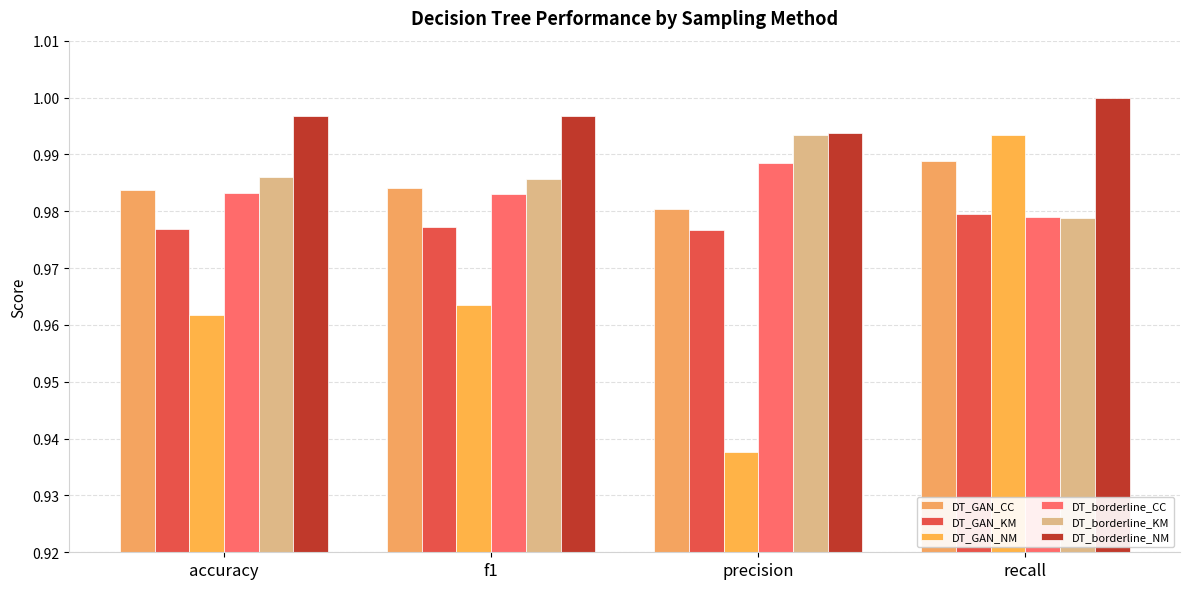

What is the total value across all series at accuracy?

5.9